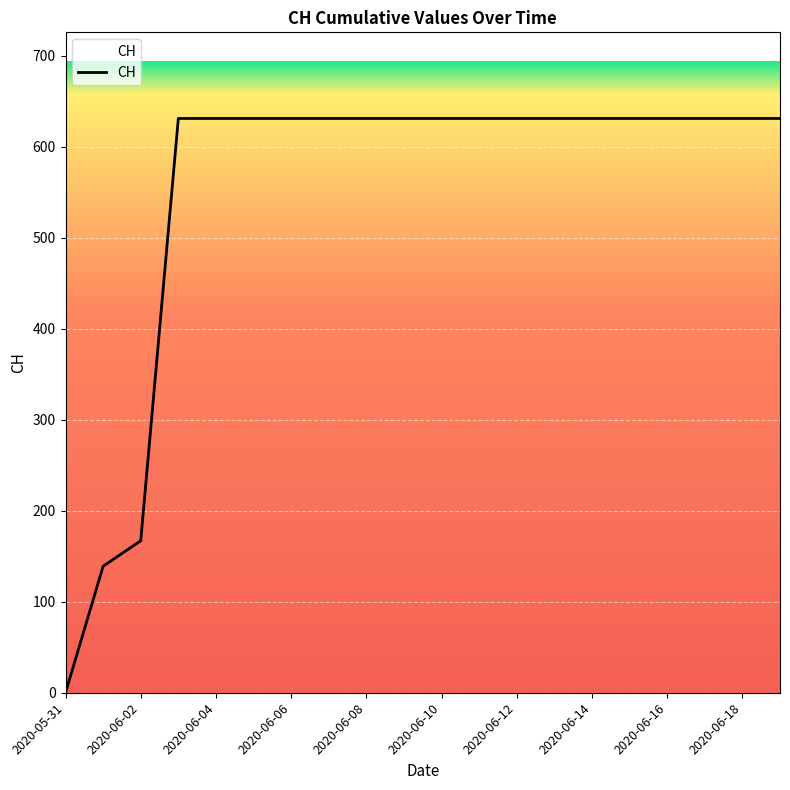

What is the greatest value displayed?

631